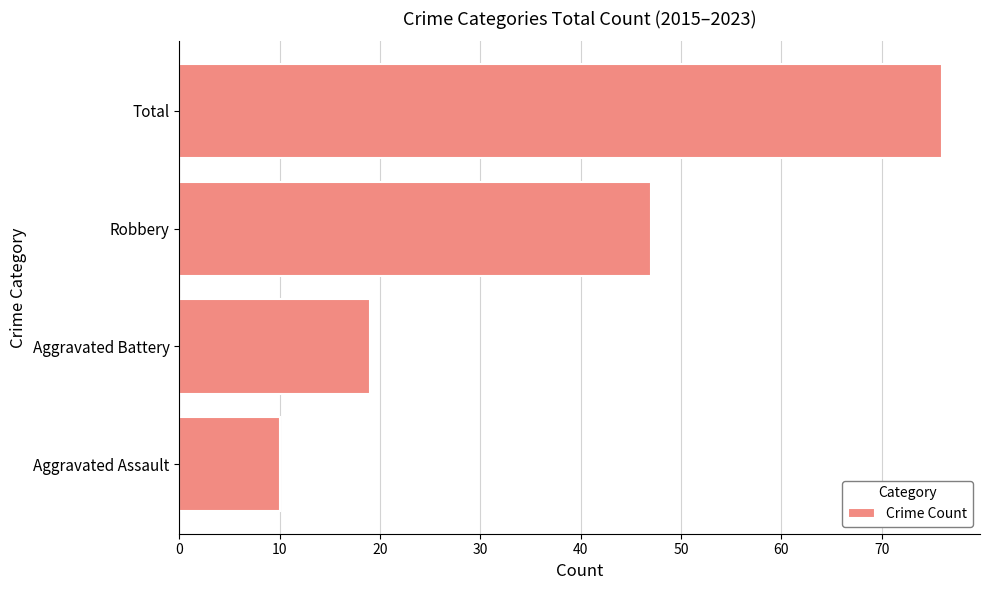

What is the sum of all values?

152